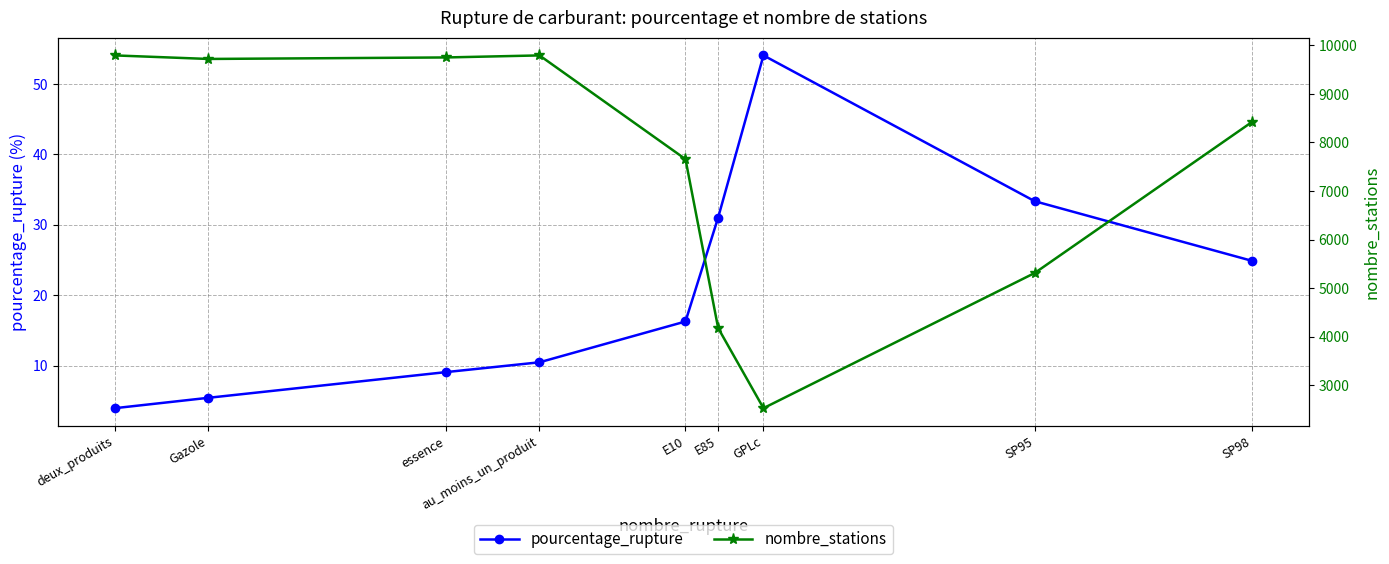

How many interior local peaks does the pourcentage_rupture series have?

1